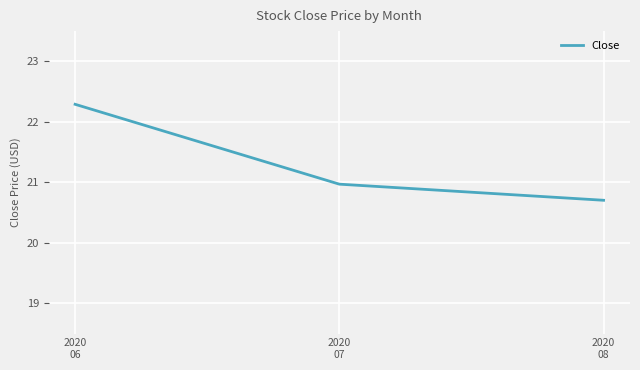

How many distinct data groups are displayed?

1